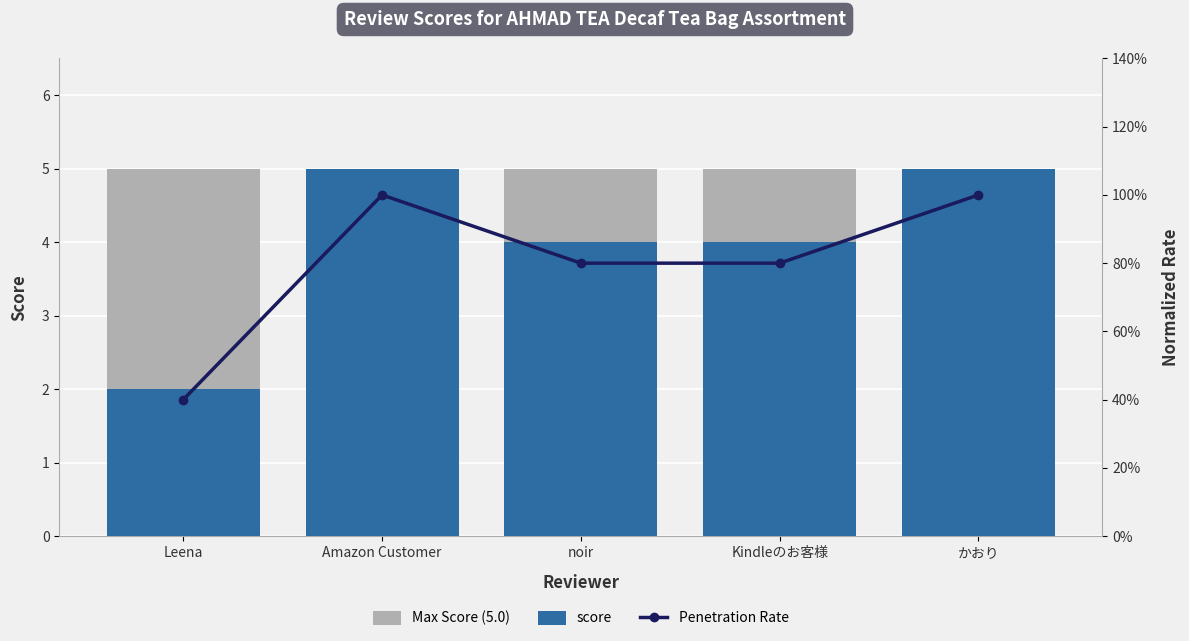

What is the total value across all series at noir?

9.8